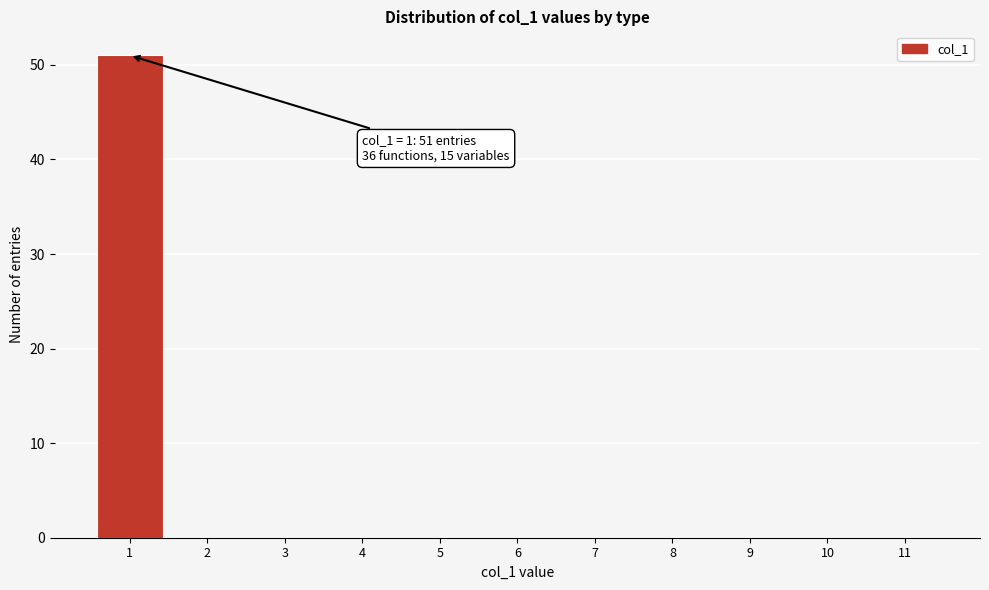

Reading left to right, what are all the values shown in this chart?

1=51	2=0	3=0	4=0	5=0	6=0	7=0	8=0	9=0	10=0	11=0